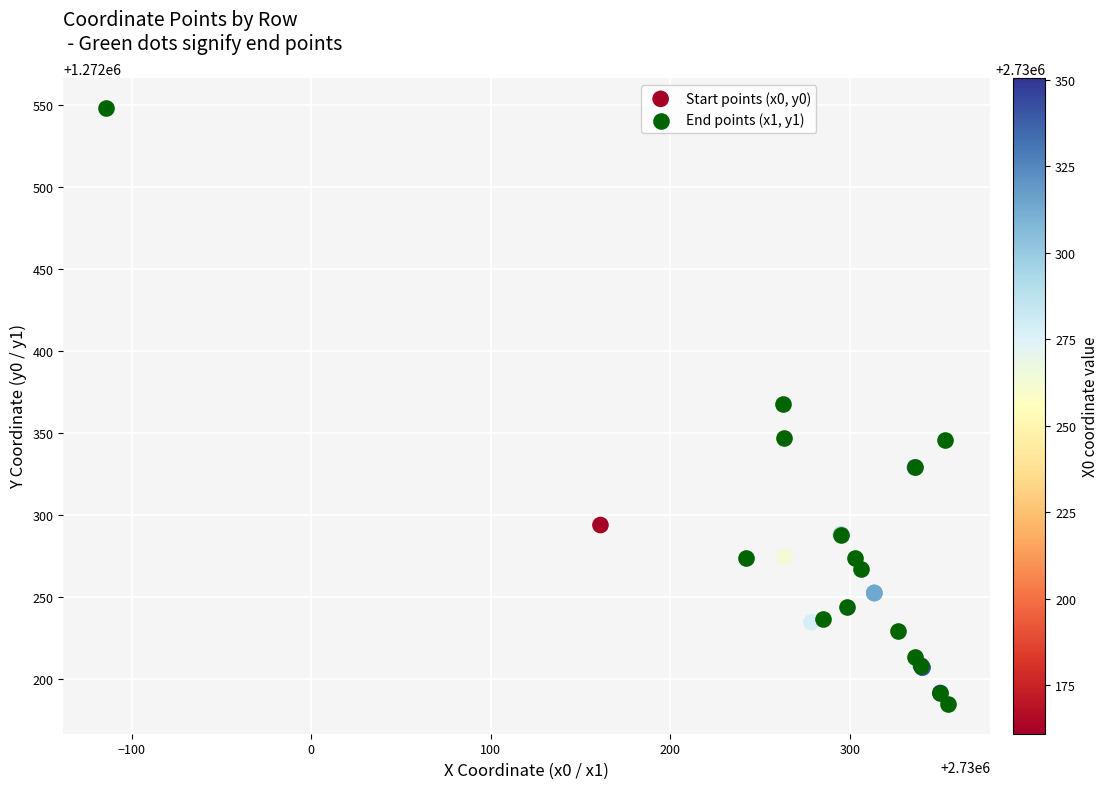

Which series has the widest spread of Y values?

End points (x1, y1)